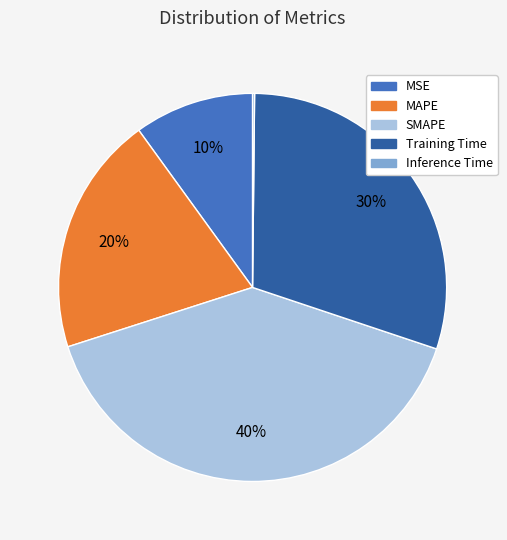

Is it true that SMAPE is 40% of the pie?

True